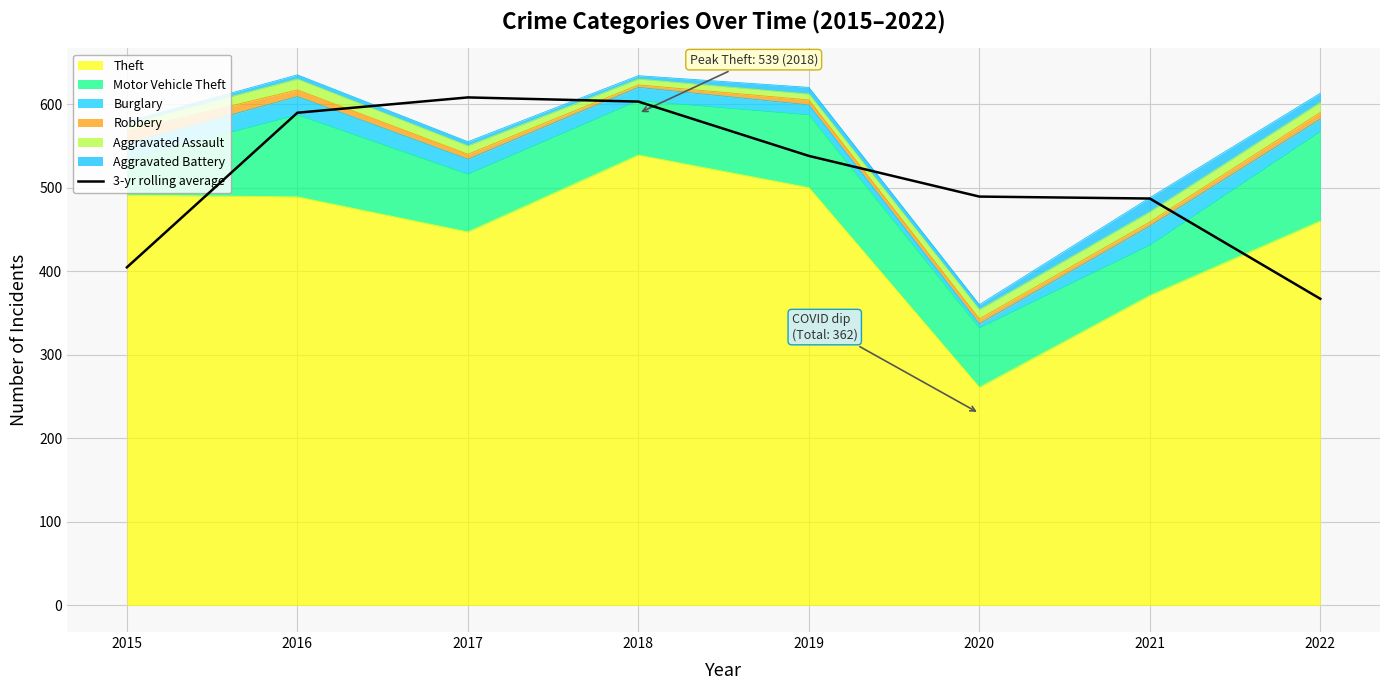

What is the ratio of the value at 2022 to the value at 2021?

0.8